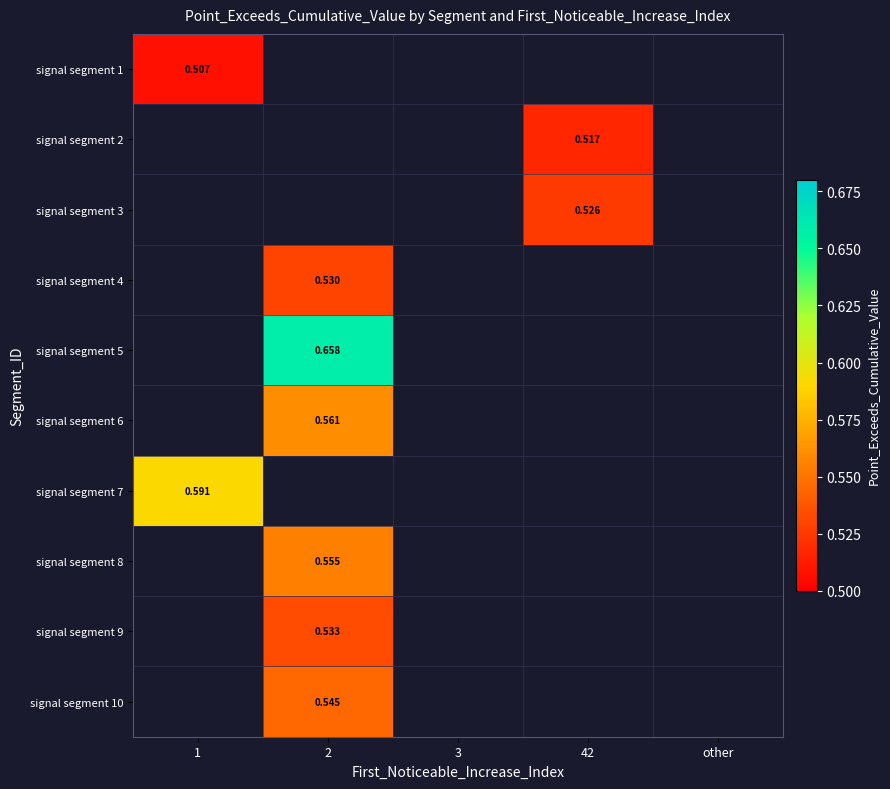

How many series are shown in this chart?

10